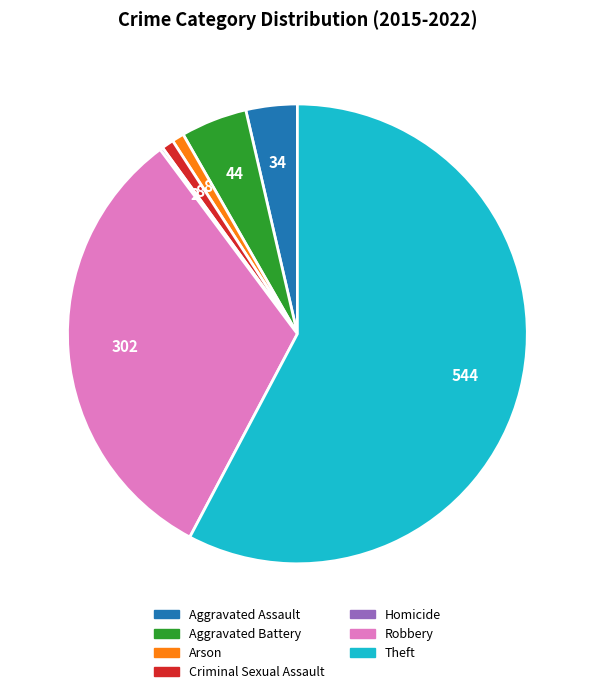

Which category has the biggest portion of the pie?

Theft